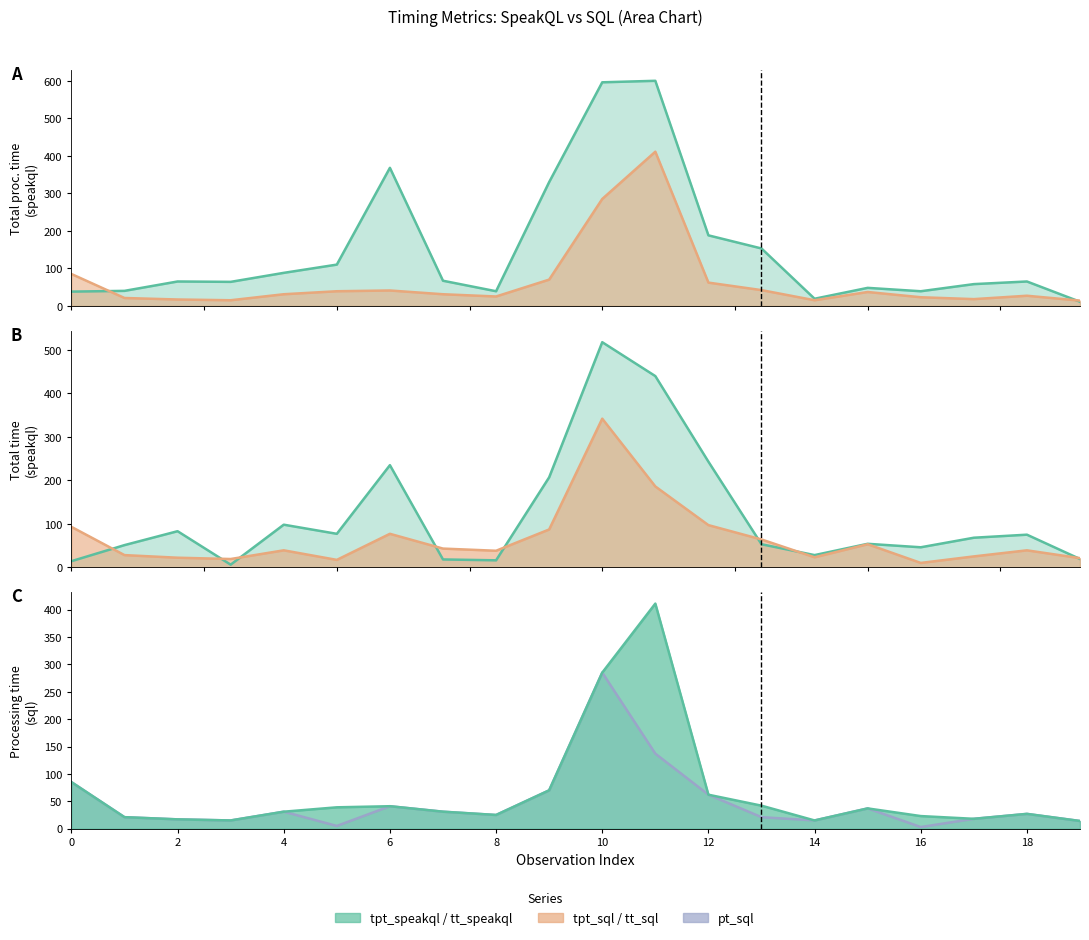

List the series in order of their peak value, highest first.

tpt_speakql, tt_speakql, tpt_sql, tt_sql, pt_sql